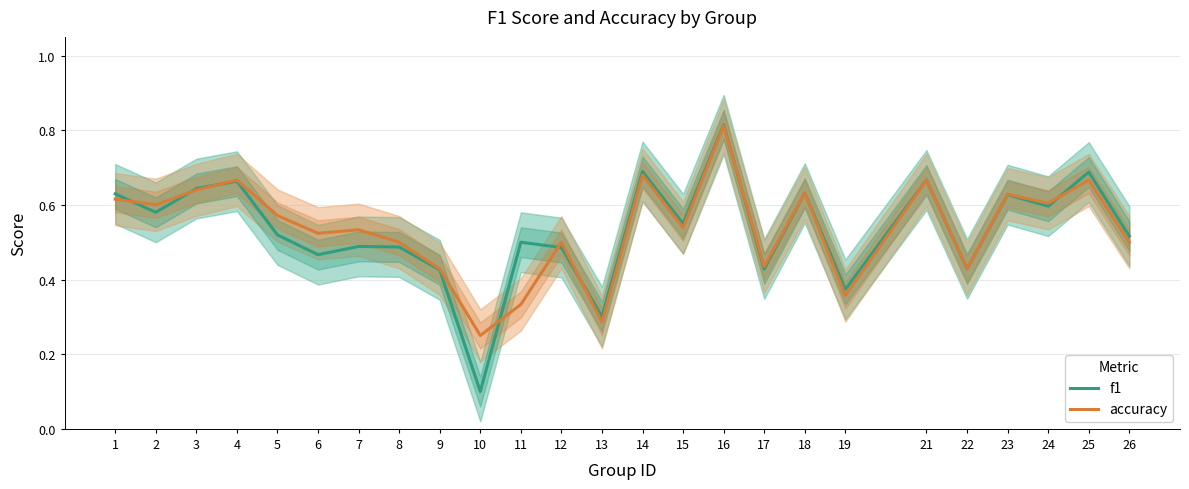

What is the value of the accuracy point at the 22nd from the left?

0.6